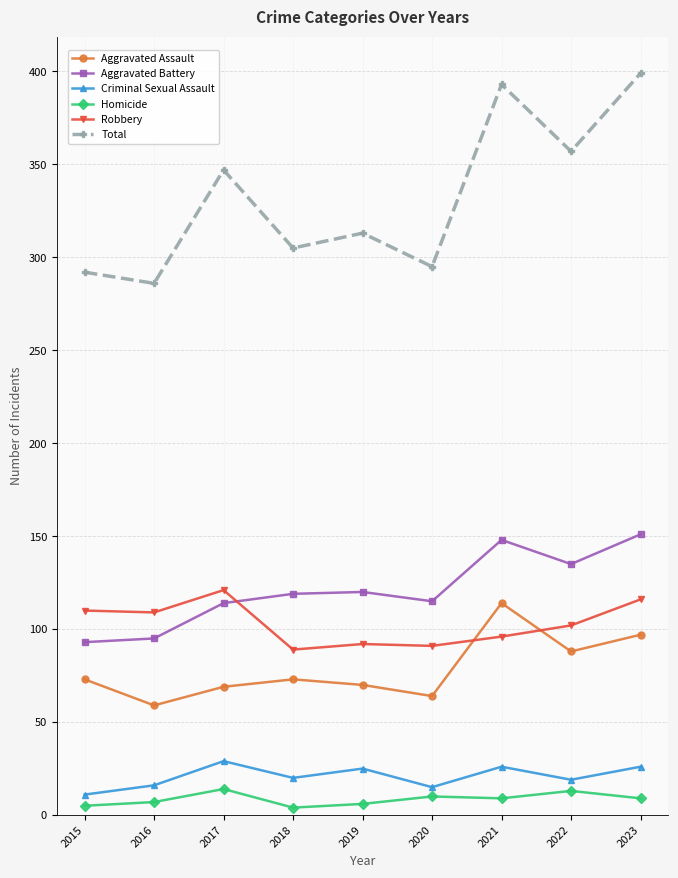

At which label is Aggravated Battery closest to 122?

2019